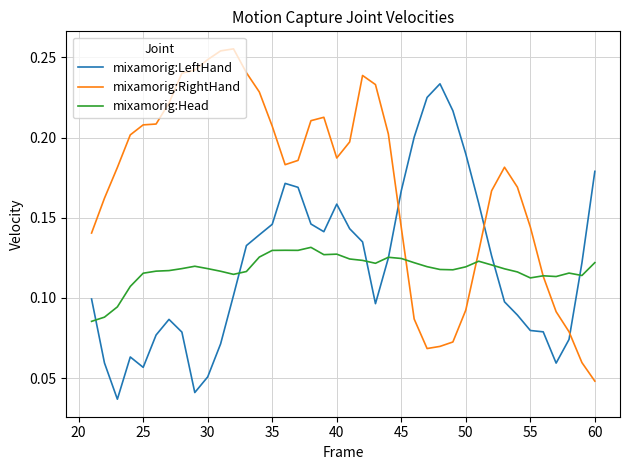

True or false: mixamorig:Head has more than 2 interior local peaks.

True